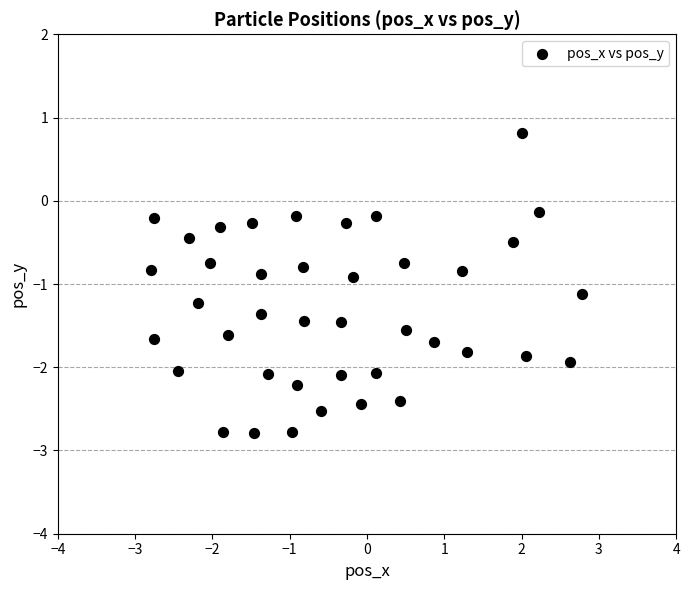

What is the range of Y values (max minus min)?

3.6